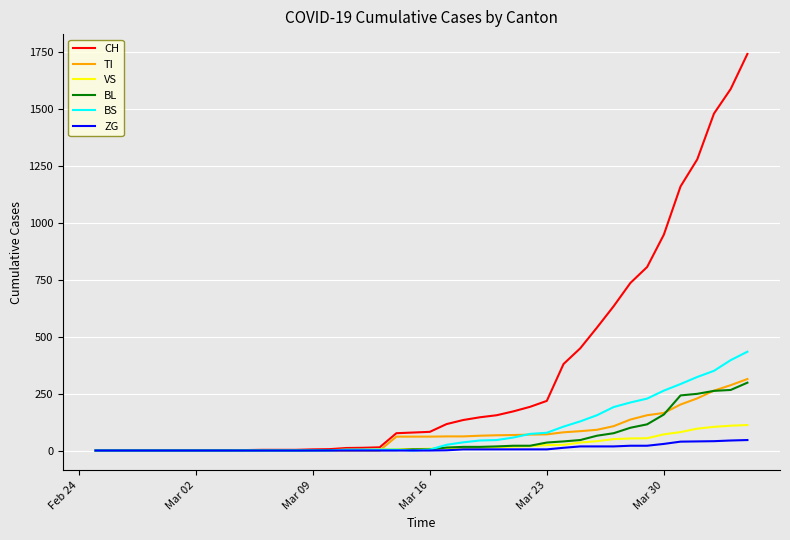

Which series has the largest total across all categories?

CH